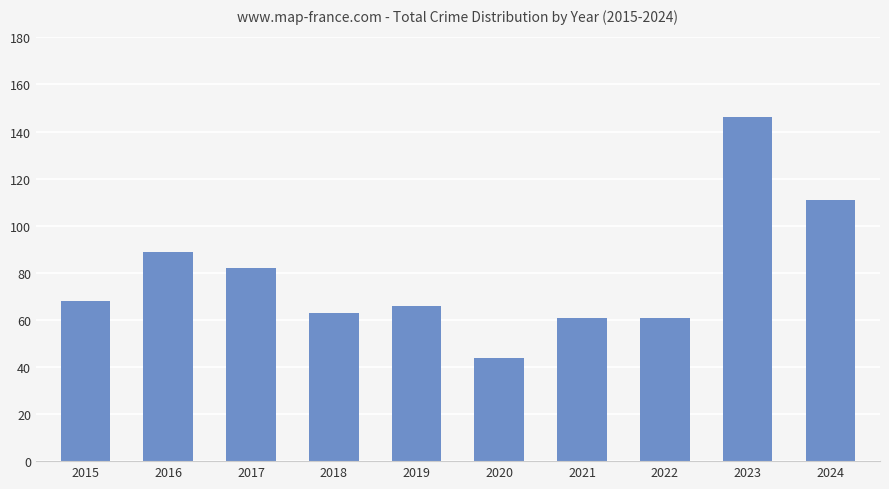

The chart shows a value of 25 at 2015. True or false?

False